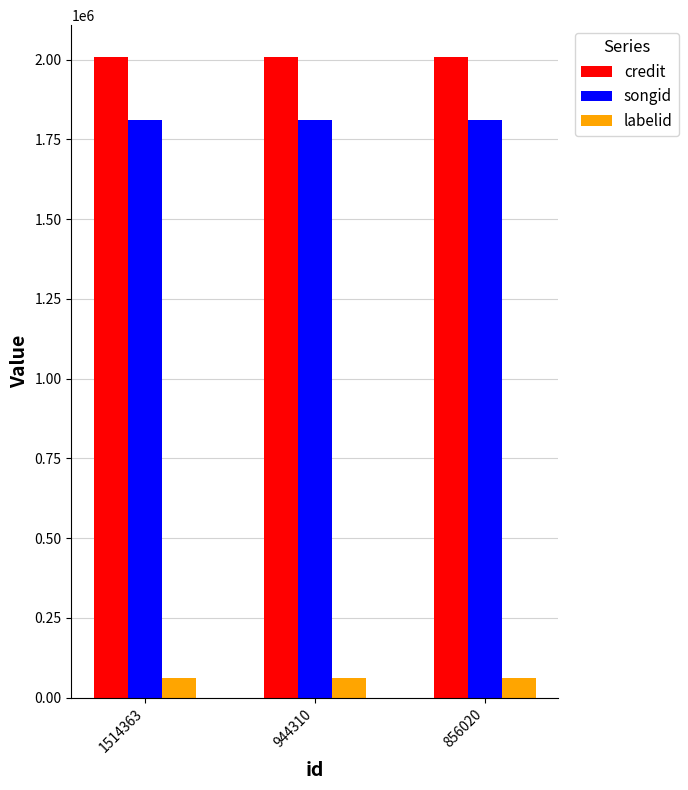

What is the difference between the highest and lowest values at 944310?

1946533